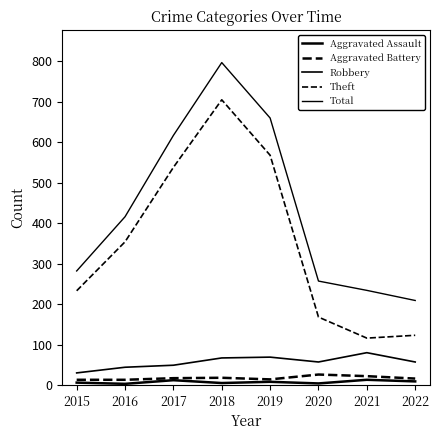

What is the average value of the Theft series?

351